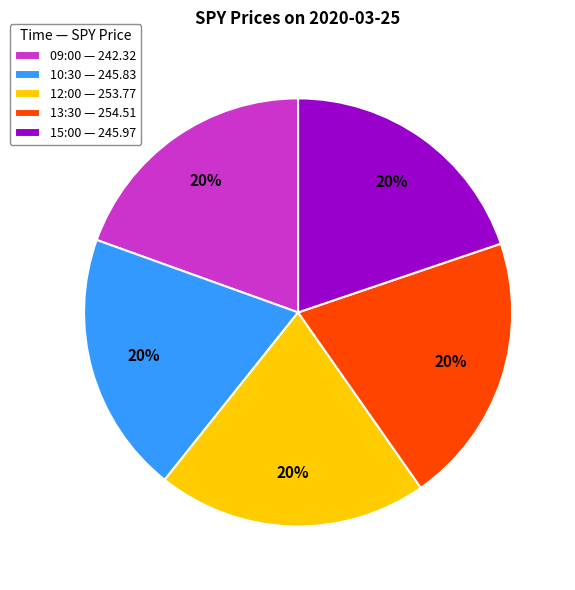

How many slices are in this pie chart?

5